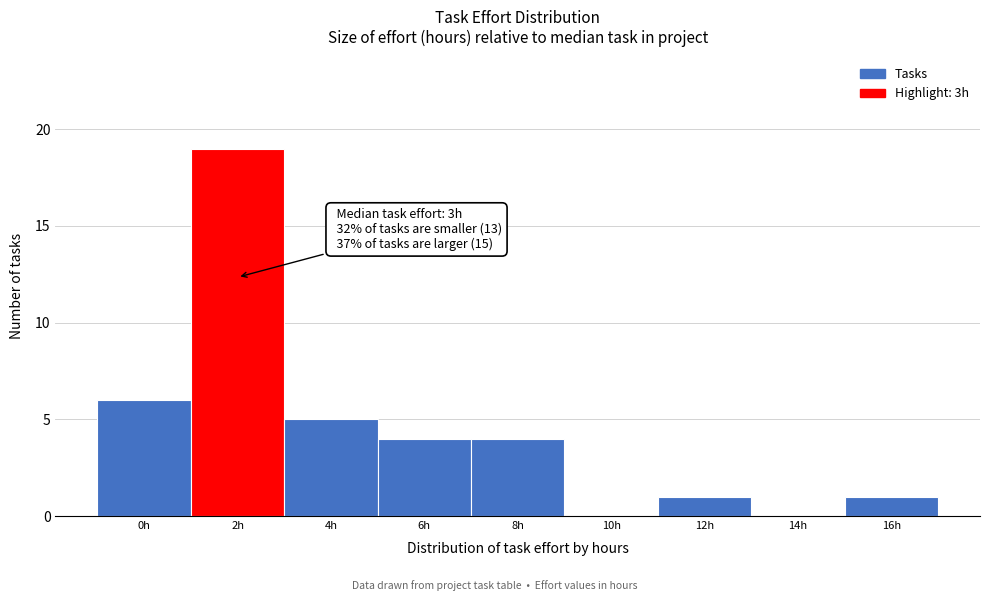

Reading left to right, transcribe all the data shown in this chart.

0h=6	2h=19	4h=5	6h=4	8h=4	10h=0	12h=1	14h=0	16h=1